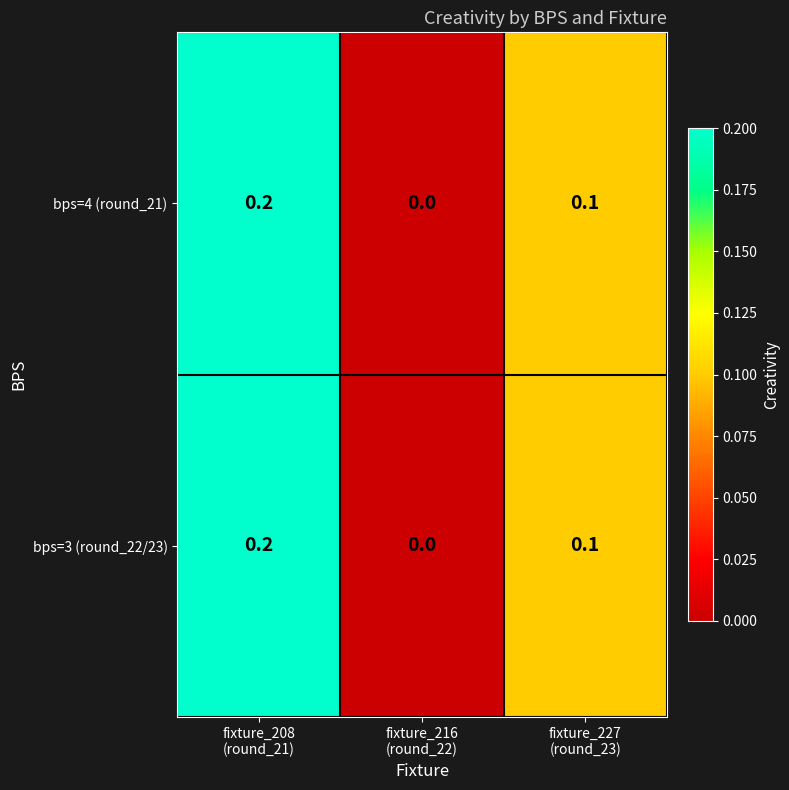

What is the sum of all bps=4 (round_21) values?

0.3